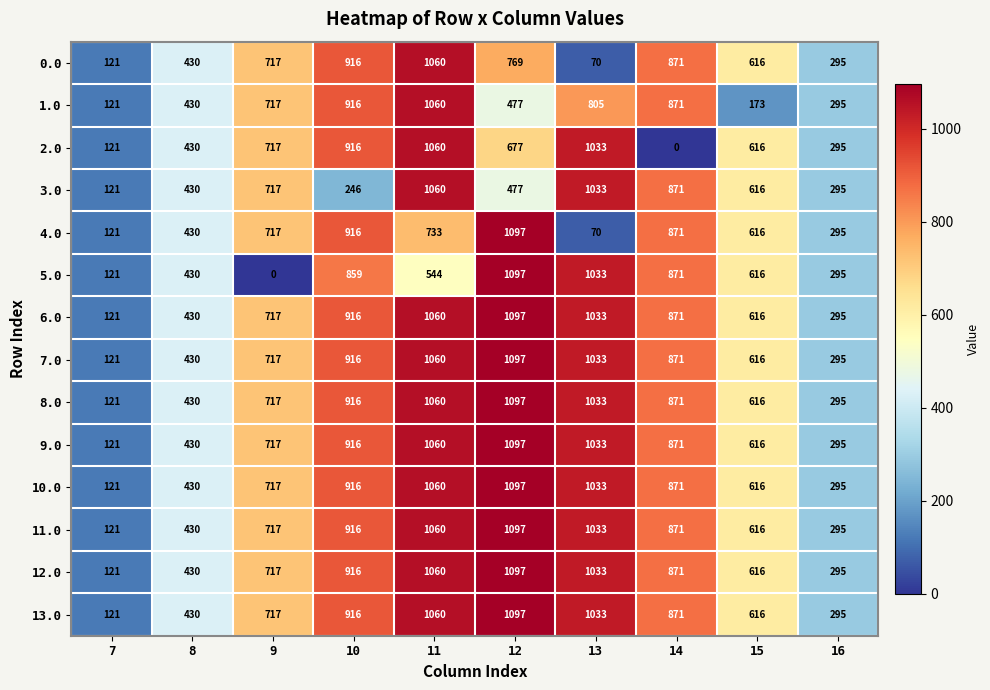

The value of 8.0 at 14 is 1325. True or false?

False